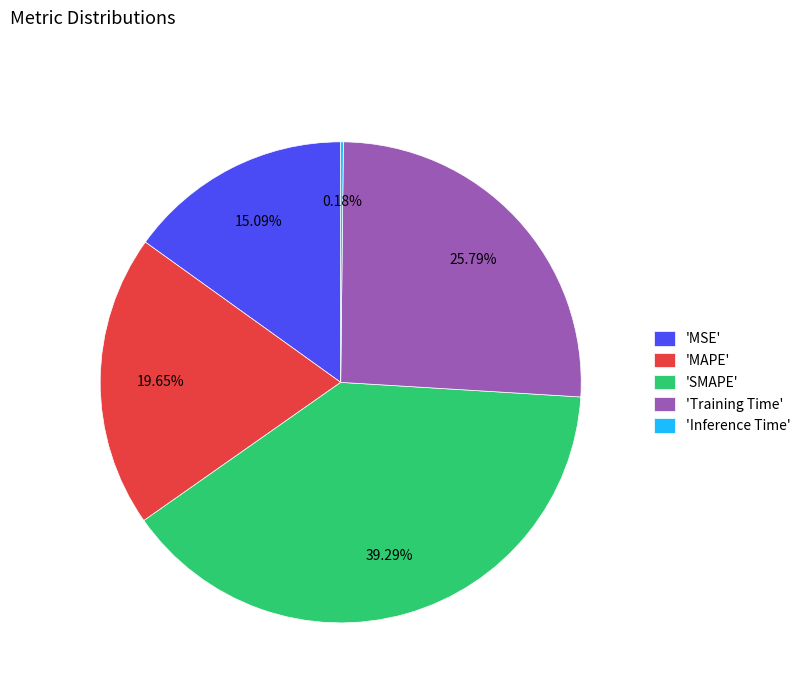

Is the sum of 'MSE' and 'SMAPE' greater than half?

Yes